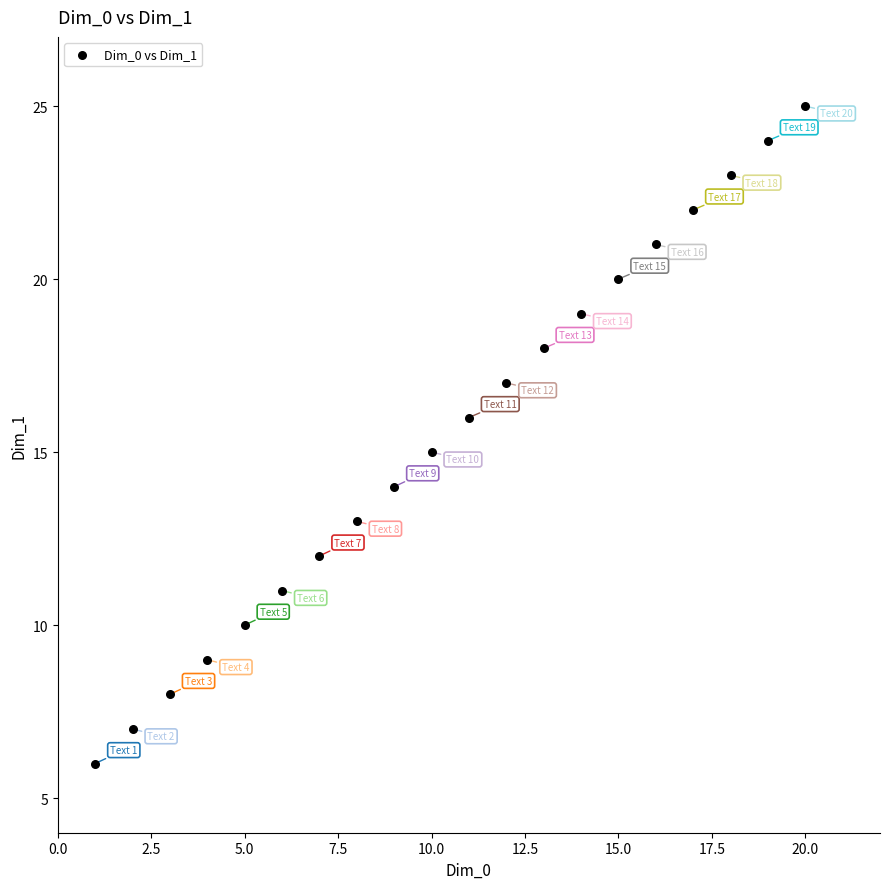

What is the range of X values (max minus min)?

19